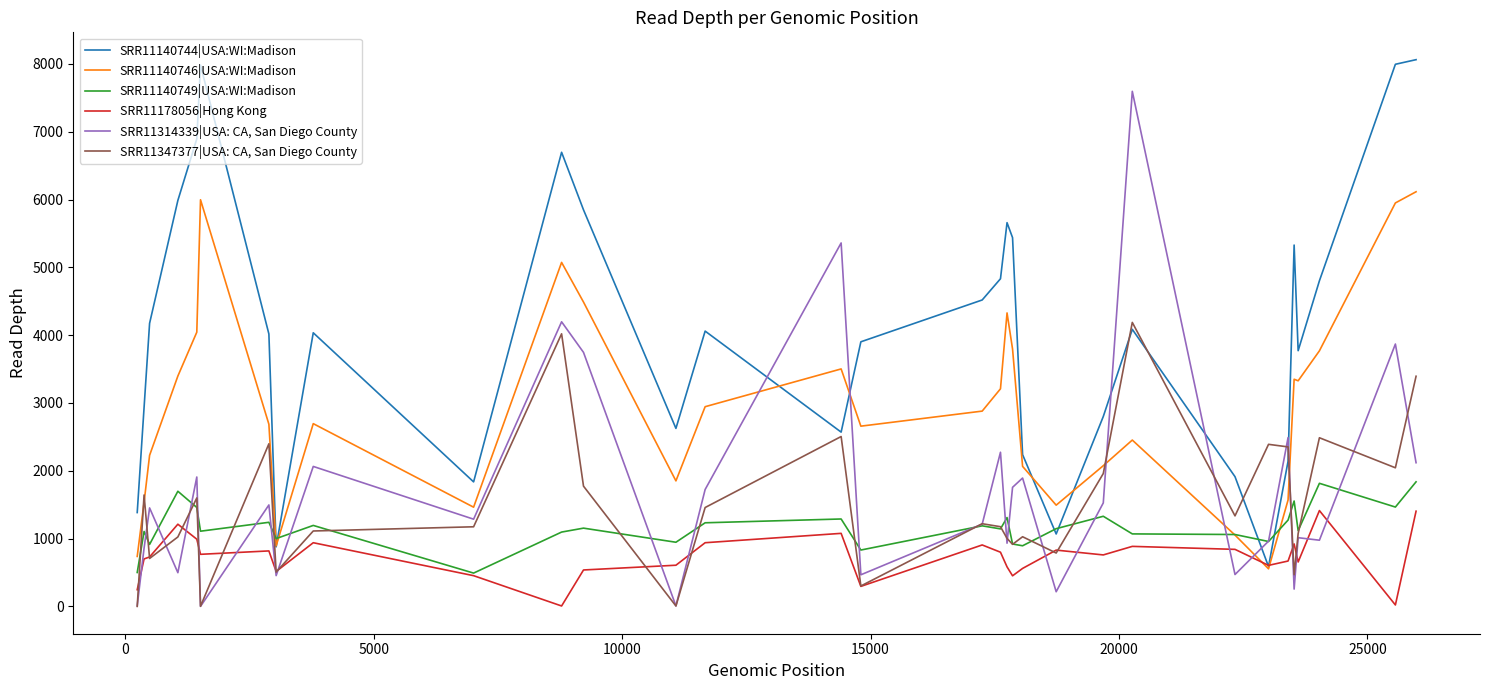

What is the average value of the SRR11140746|USA:WI:Madison series?

2943